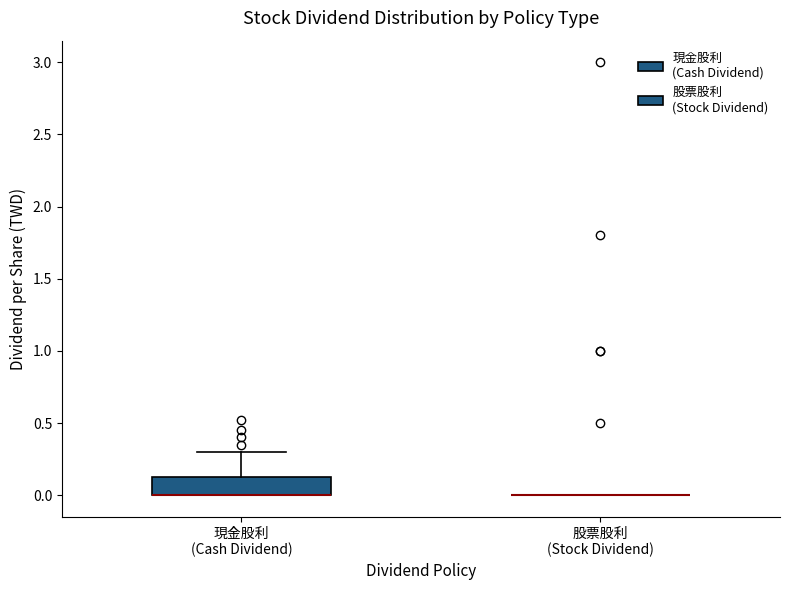

Where does the upper whisker of the box for 現金股利 (Cash Dividend) end on the y-axis? The values are not printed on the chart, so give them approximately, as read against the axis.

0.30